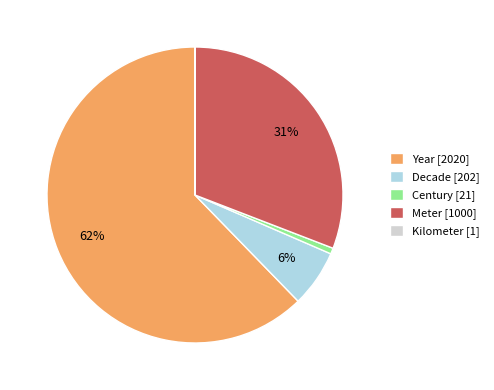

Which has a higher value, Century [21] or Meter [1000]?

Meter [1000]